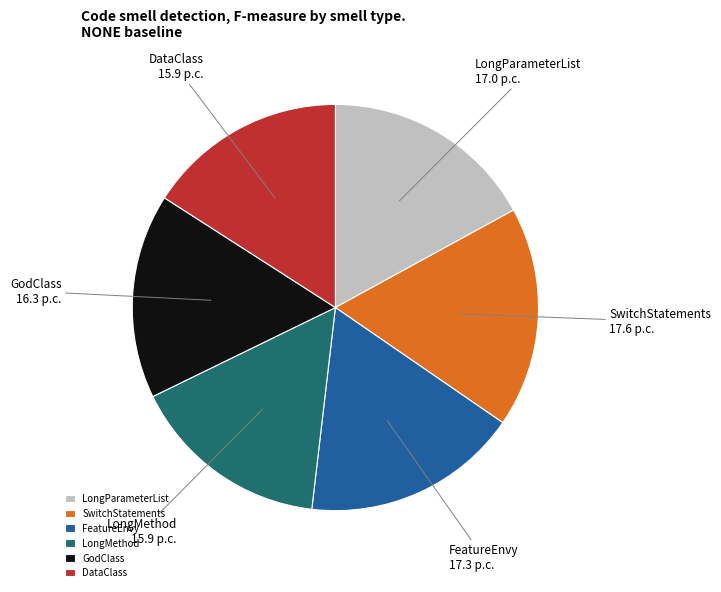

Combined, do LongMethod and DataClass account for over 50%?

No